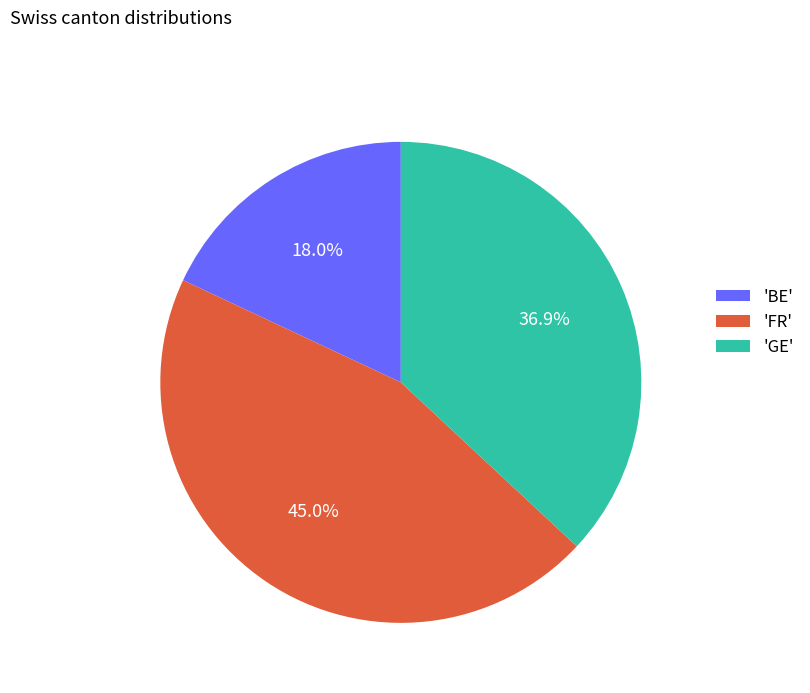

Do 'FR' and 'BE' together represent more than half of the pie?

Yes